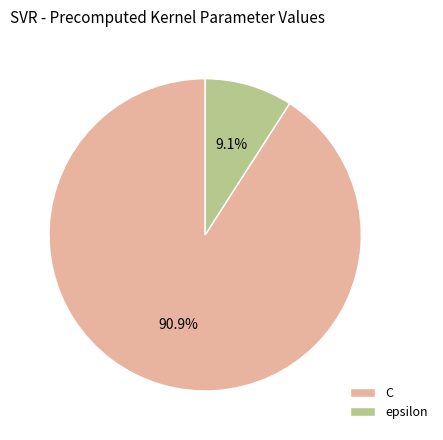

What percentage do C and epsilon together represent?

100.0%